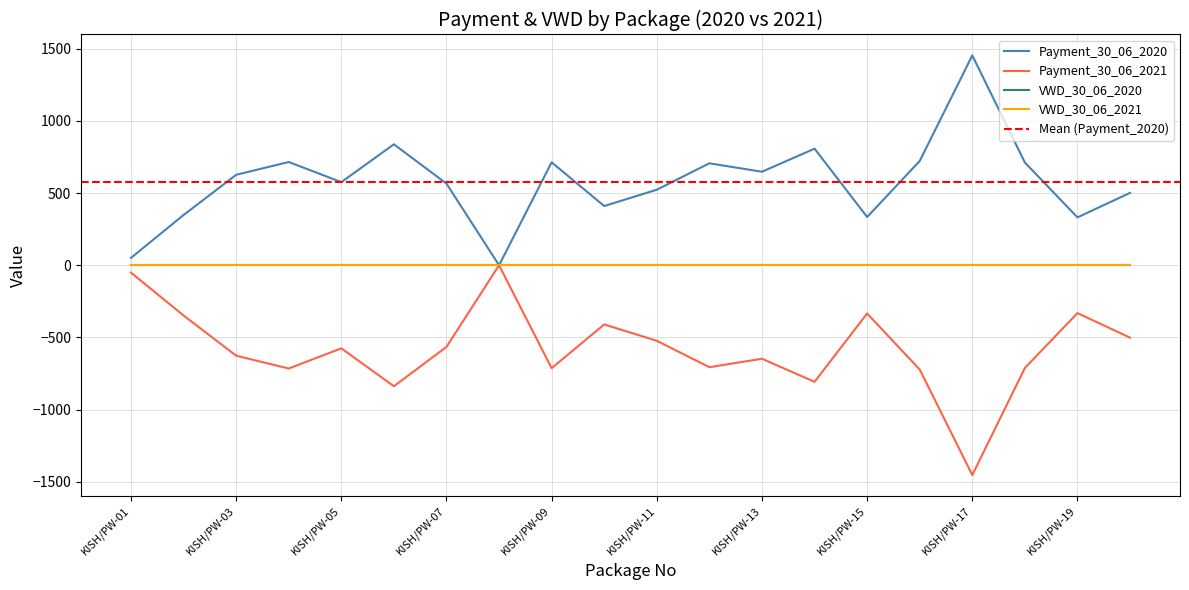

Reading left to right, extract all data points from this chart.

Payment_30_06_2020: KISH/PW-01=51.1	KISH/PW-02=347.7	KISH/PW-03=625.9	KISH/PW-04=714.7	KISH/PW-05=575.1	KISH/PW-06=837.2	KISH/PW-07=565.1	KISH/PW-08=0.0	KISH/PW-09=712.3	KISH/PW-10=409.7	KISH/PW-11=522.9	KISH/PW-12=705.6	KISH/PW-13=647.2	KISH/PW-14=806.9	KISH/PW-15=333.9	KISH/PW-16=721.6	KISH/PW-17=1452.0	KISH/PW-18=711.0	KISH/PW-19=331.4	KISH/PW-20=501.1
Payment_30_06_2021: KISH/PW-01=-51.1	KISH/PW-02=-347.7	KISH/PW-03=-625.9	KISH/PW-04=-714.7	KISH/PW-05=-575.1	KISH/PW-06=-837.2	KISH/PW-07=-565.1	KISH/PW-08=0.0	KISH/PW-09=-712.3	KISH/PW-10=-409.7	KISH/PW-11=-522.9	KISH/PW-12=-705.6	KISH/PW-13=-647.2	KISH/PW-14=-806.9	KISH/PW-15=-333.9	KISH/PW-16=-721.6	KISH/PW-17=-1452.0	KISH/PW-18=-711.0	KISH/PW-19=-331.4	KISH/PW-20=-501.1